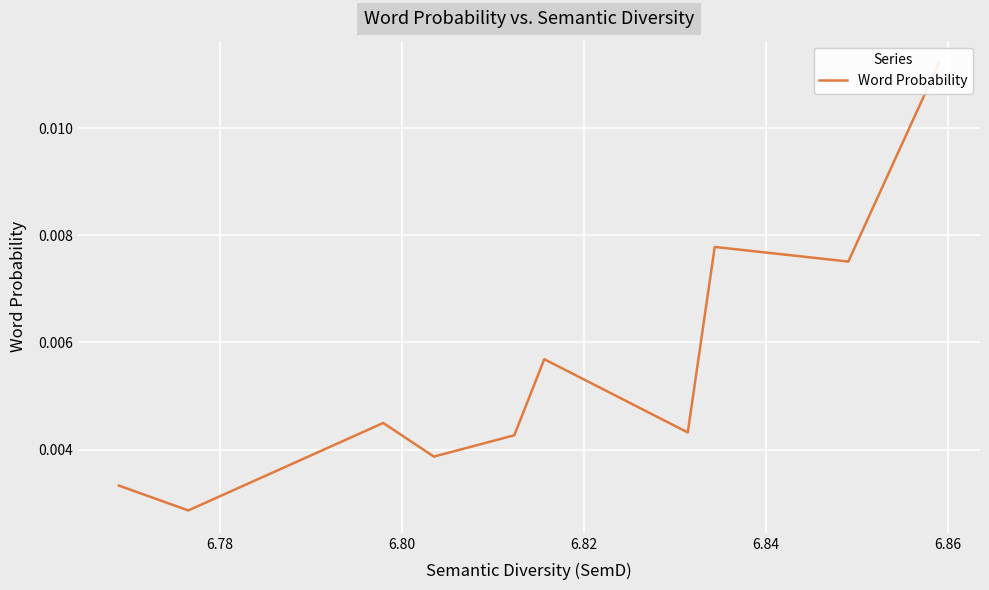

Does the chart display data point markers on the line(s)?

No